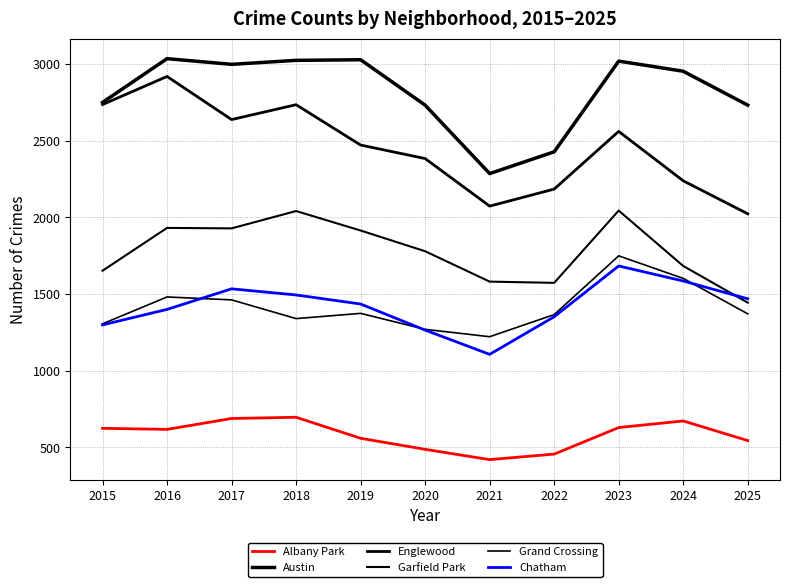

Rank the categories by Chatham value from lowest to highest.

2021, 2020, 2015, 2022, 2016, 2019, 2025, 2018, 2017, 2024, 2023